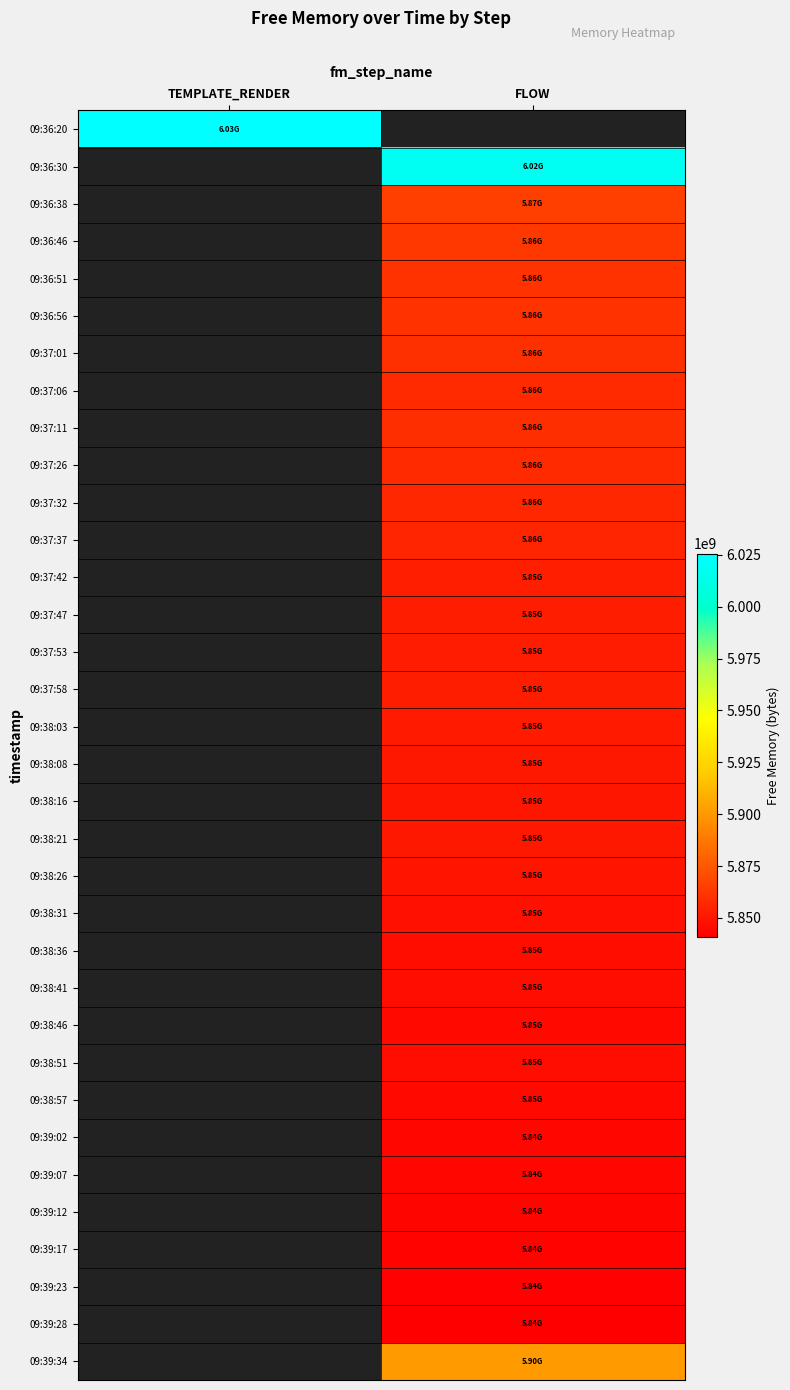

Which series has the largest range (max minus min)?

09:36:20